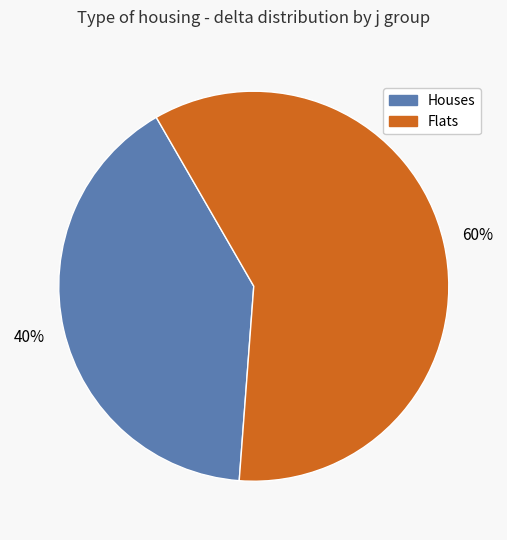

Does any single category account for the majority?

Yes